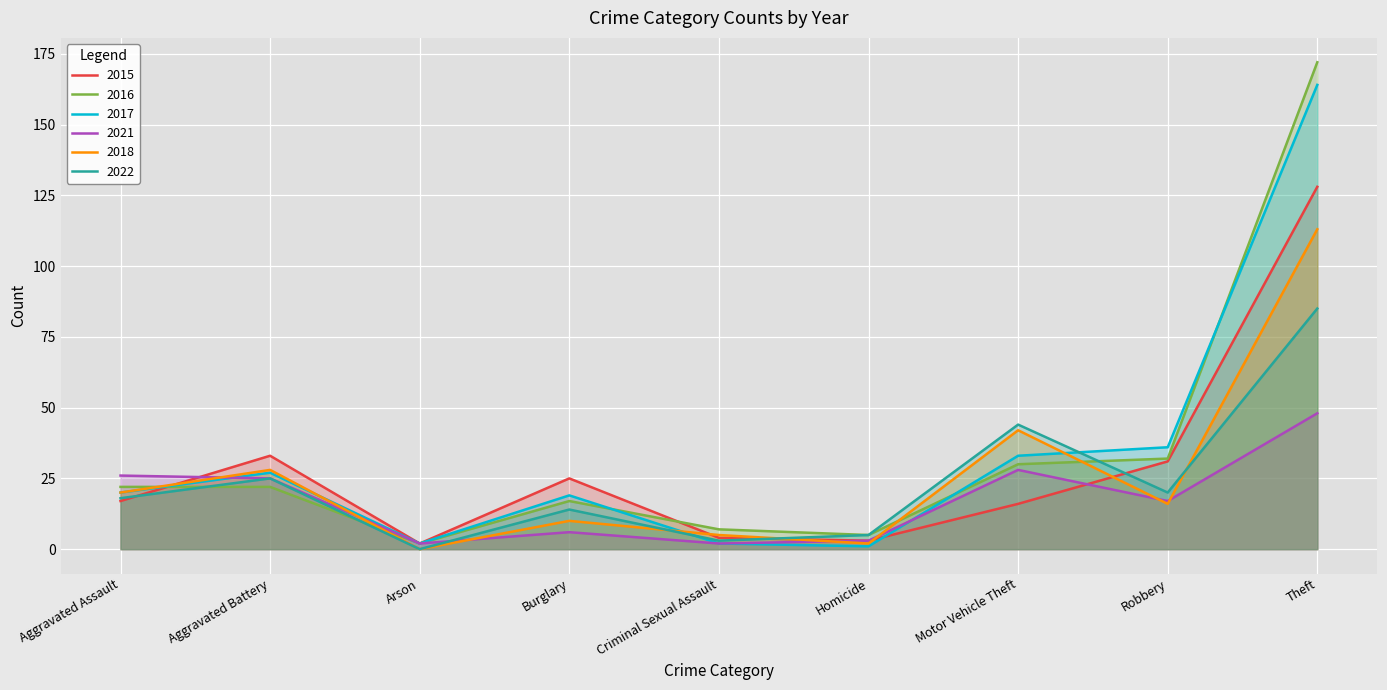

The value of 2015 at Homicide is 5. True or false?

False